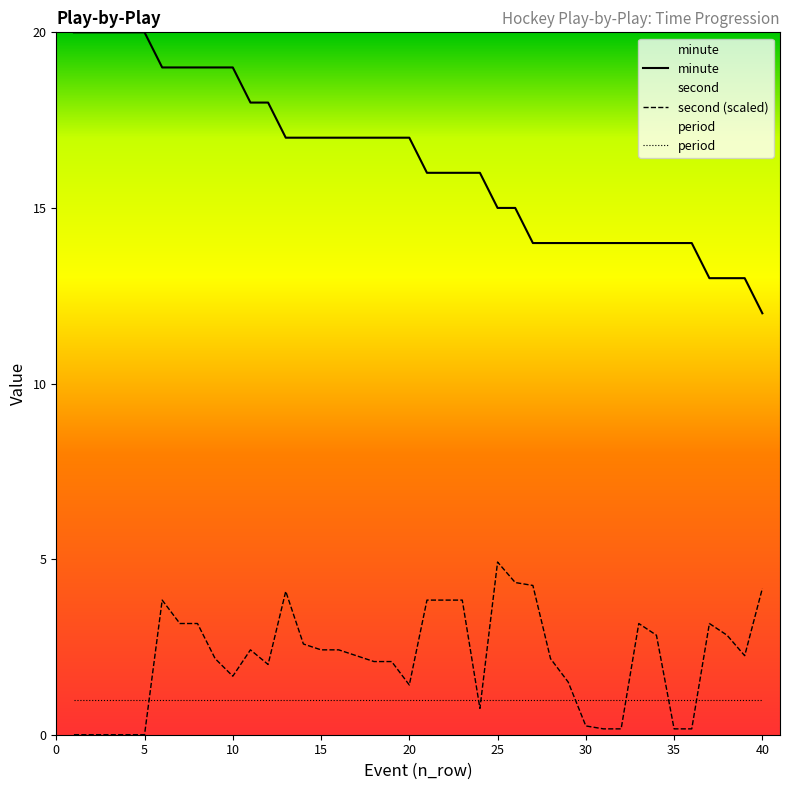

True or false: second and minute intersect in this chart.

False